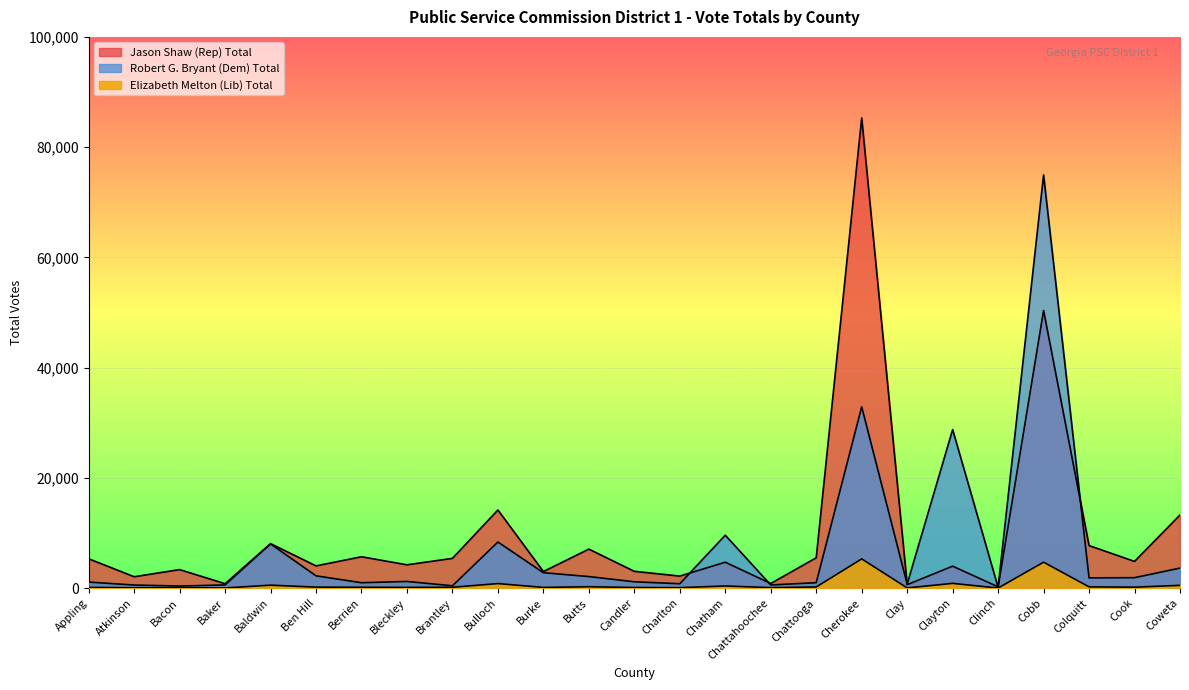

What is the lowest value of the Jason Shaw (Rep) Total series?

223